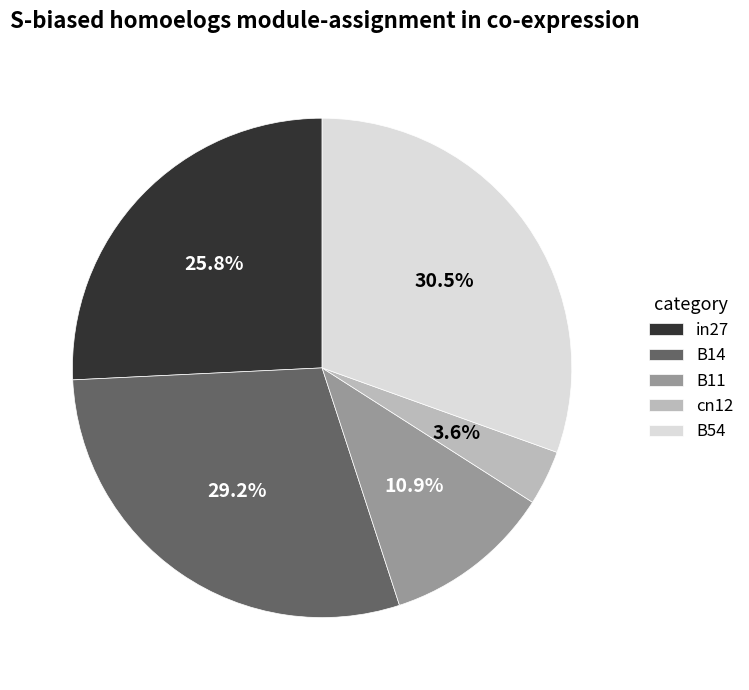

What portion of the pie excludes in27?

74.2%